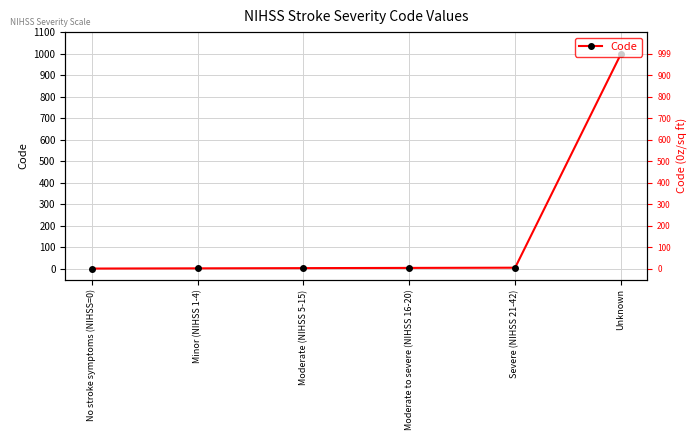

What is the label of the 1st point from the right?

Unknown